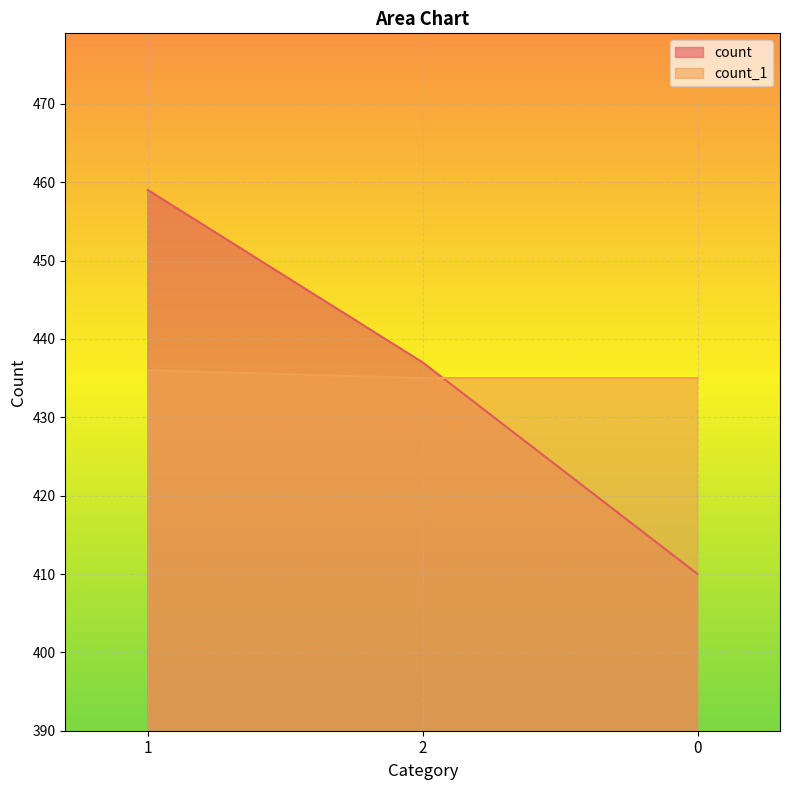

At 1, list the series in order from largest to smallest.

count, count_1